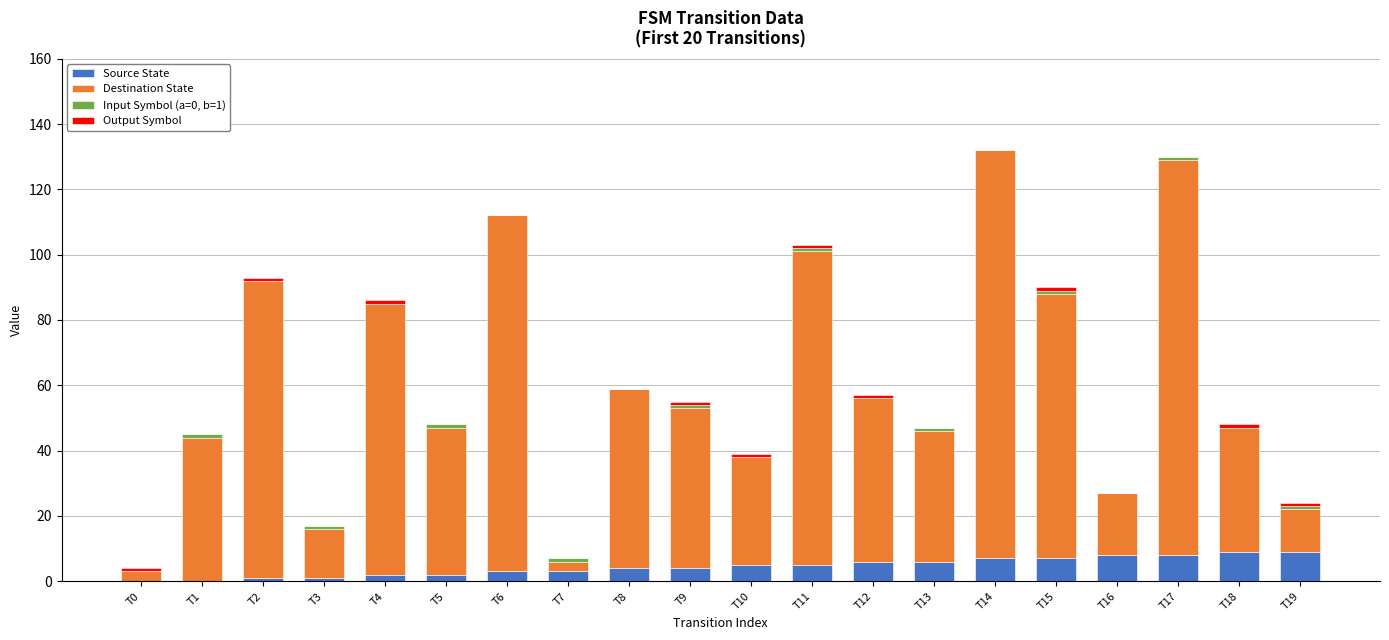

What is the total value across all series at T14?

132